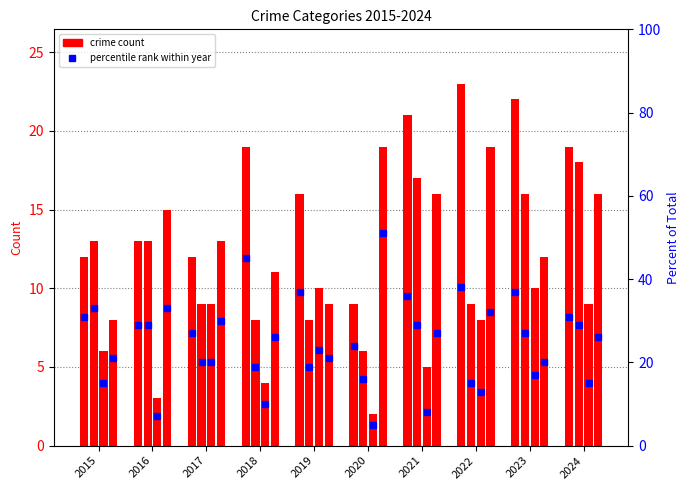

How many groups of bars are there?

10